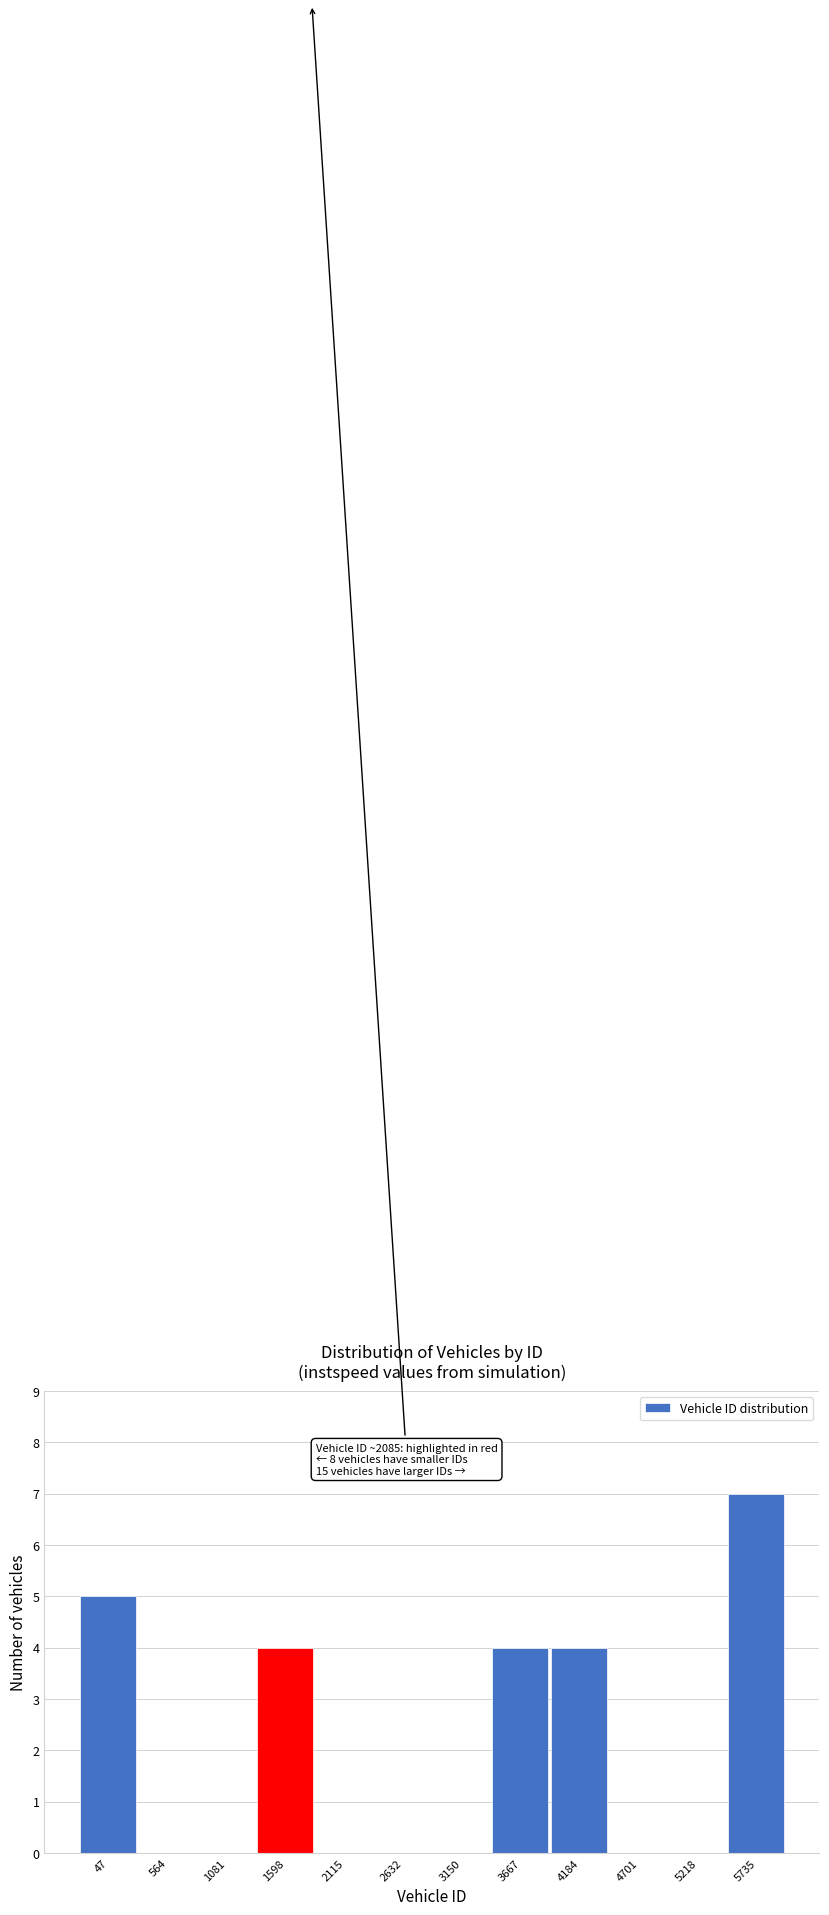

Reading right to left, list all the values displayed in this chart.

5735=7	5218=0	4701=0	4184=4	3667=4	3150=0	2632=0	2115=0	1598=4	1081=0	564=0	47=5